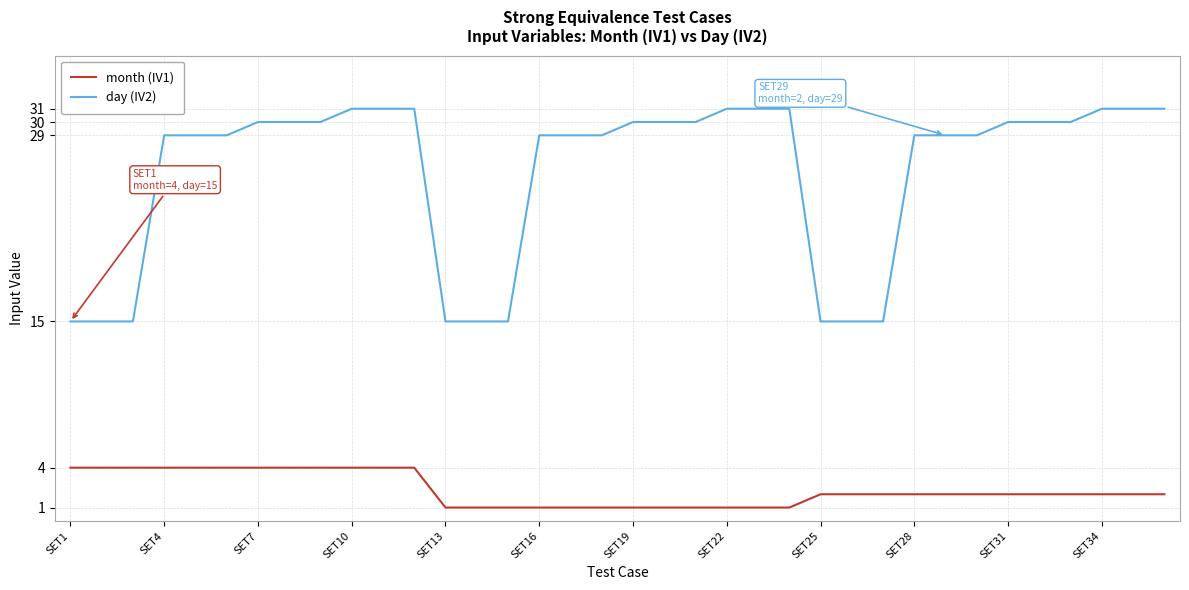

Rank the series by their maximum value, from lowest to highest.

month (IV1), day (IV2)